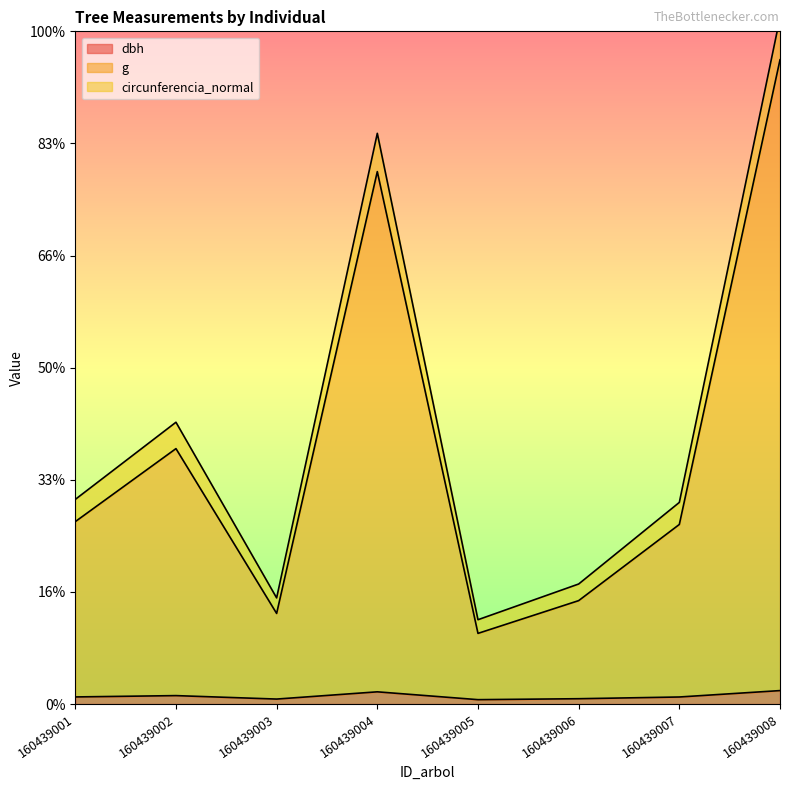

How many data points in circunferencia_normal are above 912?

4